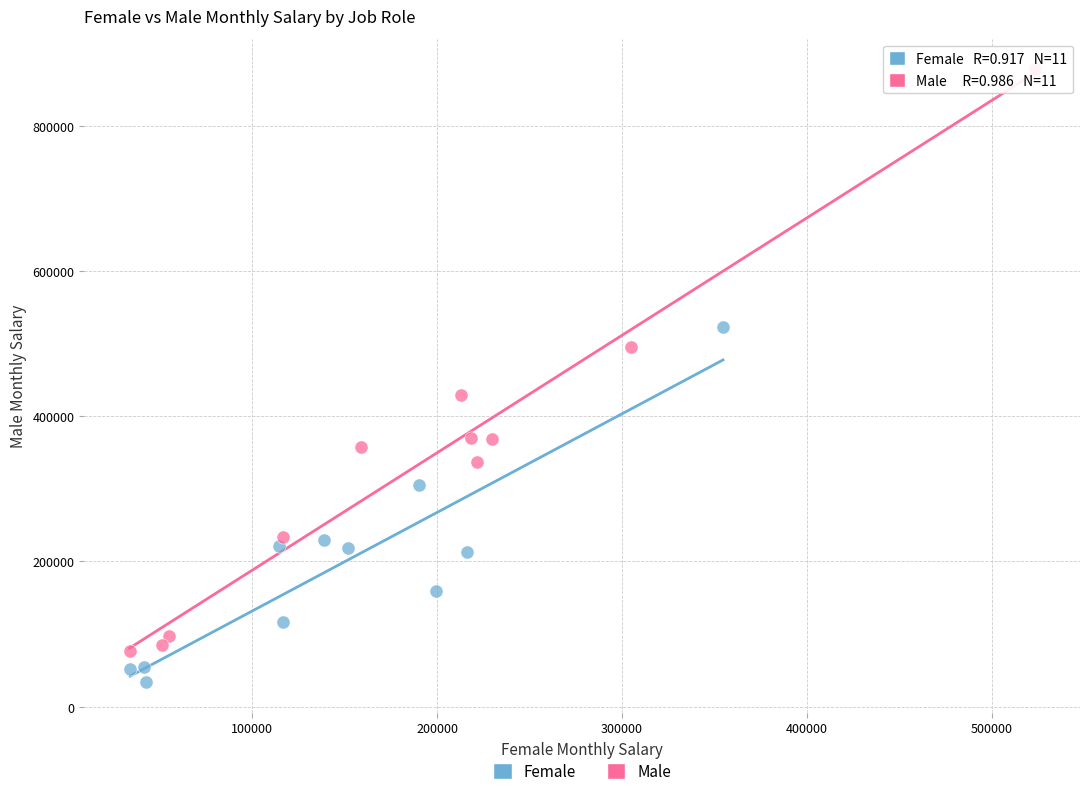

Which series reaches the minimum Y coordinate?

Female